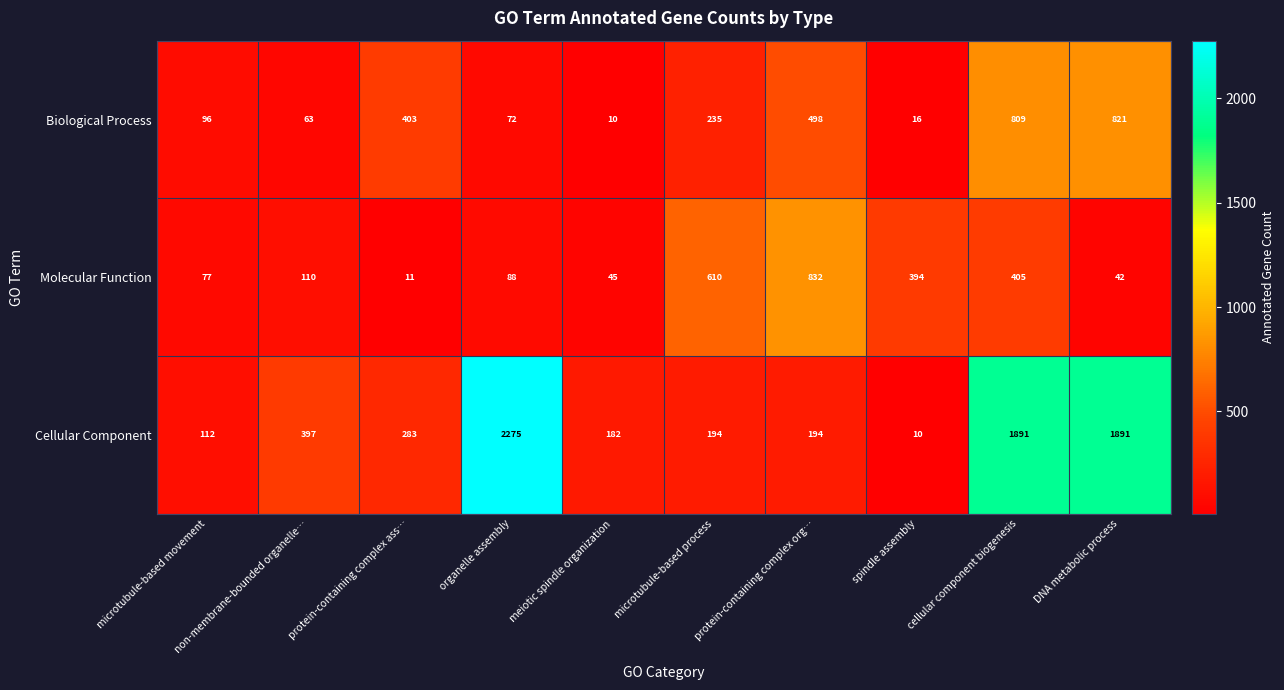

What is the difference between the highest and lowest values at cellular component biogenesis?

1486